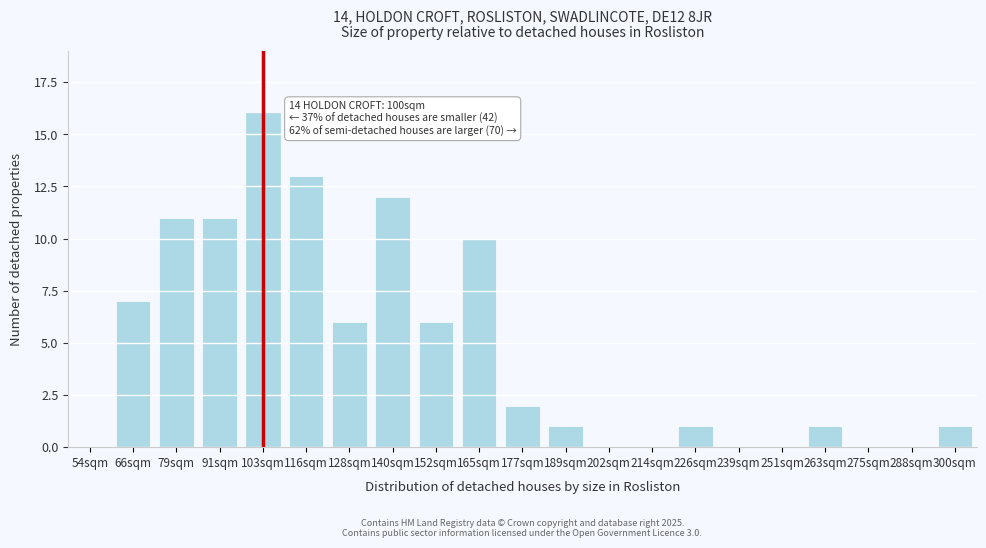

Reading right to left, extract all data points from this chart.

300sqm=1	288sqm=0	275sqm=0	263sqm=1	251sqm=0	239sqm=0	226sqm=1	214sqm=0	202sqm=0	189sqm=1	177sqm=2	165sqm=10	152sqm=6	140sqm=12	128sqm=6	116sqm=13	103sqm=16	91sqm=11	79sqm=11	66sqm=7	54sqm=0